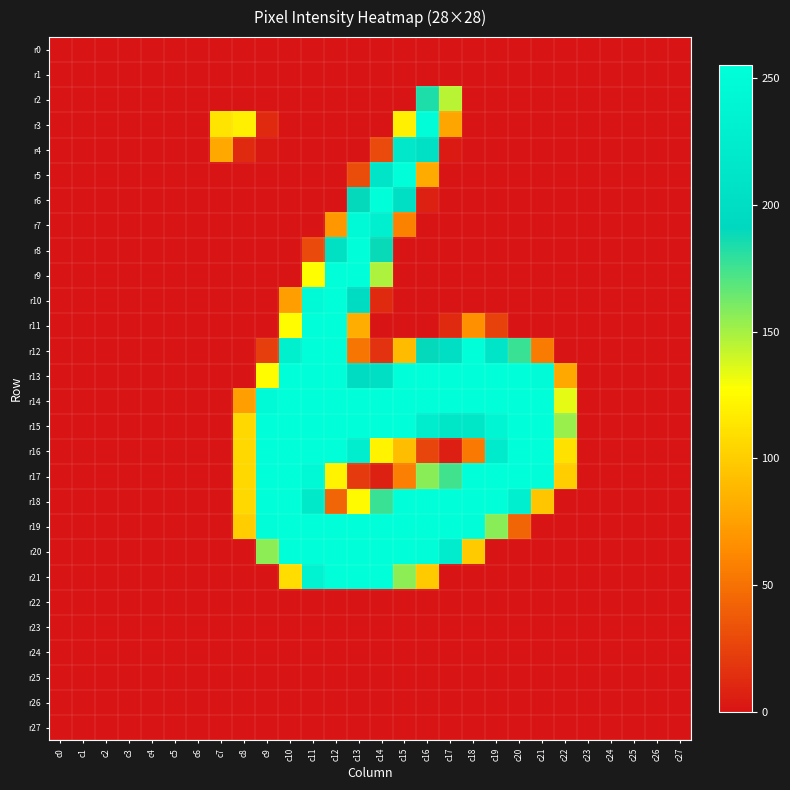

Reading left to right, what are all the values shown in this chart?

r0: c0=0	c1=0	c2=0	c3=0	c4=0	c5=0	c6=0	c7=0	c8=0	c9=0	c10=0	c11=0	c12=0	c13=0	c14=0	c15=0	c16=0	c17=0	c18=0	c19=0	c20=0	c21=0	c22=0	c23=0	c24=0	c25=0	c26=0	c27=0
r1: c0=0	c1=0	c2=0	c3=0	c4=0	c5=0	c6=0	c7=0	c8=0	c9=0	c10=0	c11=0	c12=0	c13=0	c14=0	c15=0	c16=0	c17=0	c18=0	c19=0	c20=0	c21=0	c22=0	c23=0	c24=0	c25=0	c26=0	c27=0
r2: c0=0	c1=0	c2=0	c3=0	c4=0	c5=0	c6=0	c7=0	c8=0	c9=0	c10=0	c11=0	c12=0	c13=0	c14=0	c15=0	c16=184	c17=145	c18=0	c19=0	c20=0	c21=0	c22=0	c23=0	c24=0	c25=0	c26=0	c27=0
r3: c0=0	c1=0	c2=0	c3=0	c4=0	c5=0	c6=0	c7=113	c8=119	c9=12	c10=0	c11=0	c12=0	c13=0	c14=0	c15=119	c16=253	c17=78	c18=0	c19=0	c20=0	c21=0	c22=0	c23=0	c24=0	c25=0	c26=0	c27=0
r4: c0=0	c1=0	c2=0	c3=0	c4=0	c5=0	c6=0	c7=80	c8=12	c9=2	c10=0	c11=0	c12=0	c13=0	c14=29	c15=218	c16=204	c17=4	c18=0	c19=0	c20=0	c21=0	c22=0	c23=0	c24=0	c25=0	c26=0	c27=0
r5: c0=0	c1=0	c2=0	c3=0	c4=0	c5=0	c6=0	c7=0	c8=0	c9=0	c10=0	c11=0	c12=0	c13=30	c14=211	c15=254	c16=81	c17=0	c18=0	c19=0	c20=0	c21=0	c22=0	c23=0	c24=0	c25=0	c26=0	c27=0
r6: c0=0	c1=0	c2=0	c3=0	c4=0	c5=0	c6=0	c7=0	c8=0	c9=0	c10=0	c11=0	c12=0	c13=190	c14=254	c15=201	c16=7	c17=0	c18=0	c19=0	c20=0	c21=0	c22=0	c23=0	c24=0	c25=0	c26=0	c27=0
r7: c0=0	c1=0	c2=0	c3=0	c4=0	c5=0	c6=0	c7=0	c8=0	c9=0	c10=0	c11=0	c12=70	c13=248	c14=231	c15=58	c16=0	c17=0	c18=0	c19=0	c20=0	c21=0	c22=0	c23=0	c24=0	c25=0	c26=0	c27=0
r8: c0=0	c1=0	c2=0	c3=0	c4=0	c5=0	c6=0	c7=0	c8=0	c9=0	c10=0	c11=29	c12=205	c13=254	c14=189	c15=0	c16=0	c17=0	c18=0	c19=0	c20=0	c21=0	c22=0	c23=0	c24=0	c25=0	c26=0	c27=0
r9: c0=0	c1=0	c2=0	c3=0	c4=0	c5=0	c6=0	c7=0	c8=0	c9=0	c10=0	c11=127	c12=254	c13=254	c14=148	c15=0	c16=0	c17=0	c18=0	c19=0	c20=0	c21=0	c22=0	c23=0	c24=0	c25=0	c26=0	c27=0
r10: c0=0	c1=0	c2=0	c3=0	c4=0	c5=0	c6=0	c7=0	c8=0	c9=0	c10=74	c11=247	c12=254	c13=197	c14=12	c15=0	c16=0	c17=0	c18=0	c19=0	c20=0	c21=0	c22=0	c23=0	c24=0	c25=0	c26=0	c27=0
r11: c0=0	c1=0	c2=0	c3=0	c4=0	c5=0	c6=0	c7=0	c8=0	c9=0	c10=126	c11=254	c12=254	c13=82	c14=0	c15=0	c16=0	c17=12	c18=66	c19=24	c20=0	c21=0	c22=0	c23=0	c24=0	c25=0	c26=0	c27=0
r12: c0=0	c1=0	c2=0	c3=0	c4=0	c5=0	c6=0	c7=0	c8=0	c9=23	c10=230	c11=254	c12=254	c13=52	c14=16	c15=90	c16=190	c17=202	c18=254	c19=213	c20=177	c21=55	c22=0	c23=0	c24=0	c25=0	c26=0	c27=0
r13: c0=0	c1=0	c2=0	c3=0	c4=0	c5=0	c6=0	c7=0	c8=0	c9=126	c10=254	c11=254	c12=254	c13=198	c14=202	c15=254	c16=254	c17=254	c18=254	c19=254	c20=254	c21=249	c22=80	c23=0	c24=0	c25=0	c26=0	c27=0
r14: c0=0	c1=0	c2=0	c3=0	c4=0	c5=0	c6=0	c7=0	c8=74	c9=247	c10=254	c11=254	c12=254	c13=254	c14=255	c15=254	c16=254	c17=254	c18=254	c19=254	c20=255	c21=254	c22=134	c23=0	c24=0	c25=0	c26=0	c27=0
r15: c0=0	c1=0	c2=0	c3=0	c4=0	c5=0	c6=0	c7=0	c8=106	c9=254	c10=254	c11=254	c12=254	c13=254	c14=254	c15=254	c16=226	c17=215	c18=215	c19=240	c20=254	c21=254	c22=153	c23=0	c24=0	c25=0	c26=0	c27=0
r16: c0=0	c1=0	c2=0	c3=0	c4=0	c5=0	c6=0	c7=0	c8=106	c9=254	c10=254	c11=254	c12=254	c13=228	c14=121	c15=91	c16=26	c17=6	c18=54	c19=222	c20=254	c21=254	c22=111	c23=0	c24=0	c25=0	c26=0	c27=0
r17: c0=0	c1=0	c2=0	c3=0	c4=0	c5=0	c6=0	c7=0	c8=106	c9=254	c10=254	c11=246	c12=121	c13=20	c14=7	c15=57	c16=157	c17=175	c18=254	c19=254	c20=255	c21=252	c22=100	c23=0	c24=0	c25=0	c26=0	c27=0
r18: c0=0	c1=0	c2=0	c3=0	c4=0	c5=0	c6=0	c7=0	c8=106	c9=254	c10=254	c11=220	c12=43	c13=125	c14=177	c15=254	c16=254	c17=254	c18=254	c19=254	c20=229	c21=96	c22=0	c23=0	c24=0	c25=0	c26=0	c27=0
r19: c0=0	c1=0	c2=0	c3=0	c4=0	c5=0	c6=0	c7=0	c8=100	c9=253	c10=254	c11=254	c12=254	c13=254	c14=254	c15=254	c16=254	c17=254	c18=252	c19=157	c20=43	c21=0	c22=0	c23=0	c24=0	c25=0	c26=0	c27=0
r20: c0=0	c1=0	c2=0	c3=0	c4=0	c5=0	c6=0	c7=0	c8=0	c9=156	c10=254	c11=254	c12=254	c13=254	c14=254	c15=254	c16=253	c17=224	c18=99	c19=0	c20=0	c21=0	c22=0	c23=0	c24=0	c25=0	c26=0	c27=0
r21: c0=0	c1=0	c2=0	c3=0	c4=0	c5=0	c6=0	c7=0	c8=0	c9=0	c10=109	c11=235	c12=254	c13=254	c14=254	c15=156	c16=99	c17=0	c18=0	c19=0	c20=0	c21=0	c22=0	c23=0	c24=0	c25=0	c26=0	c27=0
r22: c0=0	c1=0	c2=0	c3=0	c4=0	c5=0	c6=0	c7=0	c8=0	c9=0	c10=0	c11=0	c12=0	c13=0	c14=0	c15=0	c16=0	c17=0	c18=0	c19=0	c20=0	c21=0	c22=0	c23=0	c24=0	c25=0	c26=0	c27=0
r23: c0=0	c1=0	c2=0	c3=0	c4=0	c5=0	c6=0	c7=0	c8=0	c9=0	c10=0	c11=0	c12=0	c13=0	c14=0	c15=0	c16=0	c17=0	c18=0	c19=0	c20=0	c21=0	c22=0	c23=0	c24=0	c25=0	c26=0	c27=0
r24: c0=0	c1=0	c2=0	c3=0	c4=0	c5=0	c6=0	c7=0	c8=0	c9=0	c10=0	c11=0	c12=0	c13=0	c14=0	c15=0	c16=0	c17=0	c18=0	c19=0	c20=0	c21=0	c22=0	c23=0	c24=0	c25=0	c26=0	c27=0
r25: c0=0	c1=0	c2=0	c3=0	c4=0	c5=0	c6=0	c7=0	c8=0	c9=0	c10=0	c11=0	c12=0	c13=0	c14=0	c15=0	c16=0	c17=0	c18=0	c19=0	c20=0	c21=0	c22=0	c23=0	c24=0	c25=0	c26=0	c27=0
r26: c0=0	c1=0	c2=0	c3=0	c4=0	c5=0	c6=0	c7=0	c8=0	c9=0	c10=0	c11=0	c12=0	c13=0	c14=0	c15=0	c16=0	c17=0	c18=0	c19=0	c20=0	c21=0	c22=0	c23=0	c24=0	c25=0	c26=0	c27=0
r27: c0=0	c1=0	c2=0	c3=0	c4=0	c5=0	c6=0	c7=0	c8=0	c9=0	c10=0	c11=0	c12=0	c13=0	c14=0	c15=0	c16=0	c17=0	c18=0	c19=0	c20=0	c21=0	c22=0	c23=0	c24=0	c25=0	c26=0	c27=0